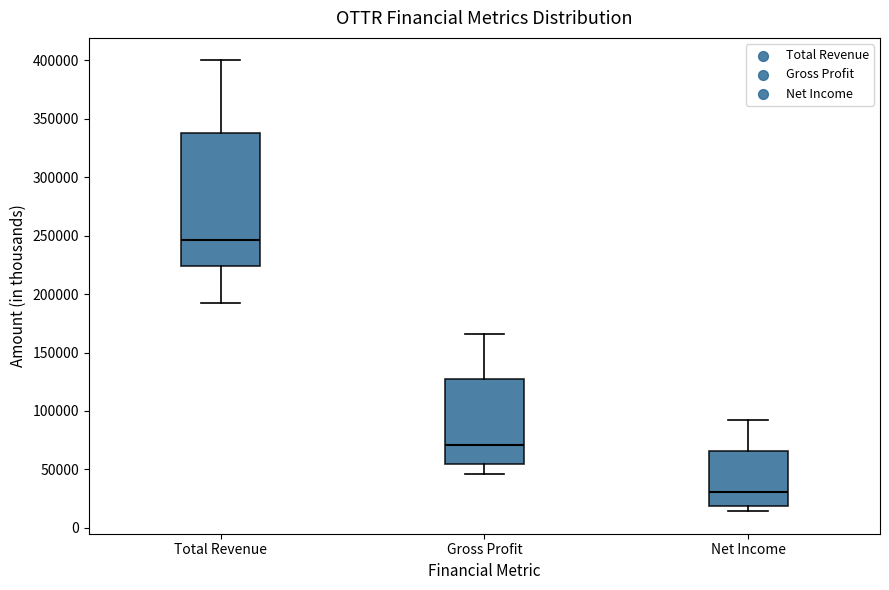

Where does the median line of the box for Net Income sit on the y-axis? The values are not printed on the chart, so give them approximately, as read against the axis.

30000